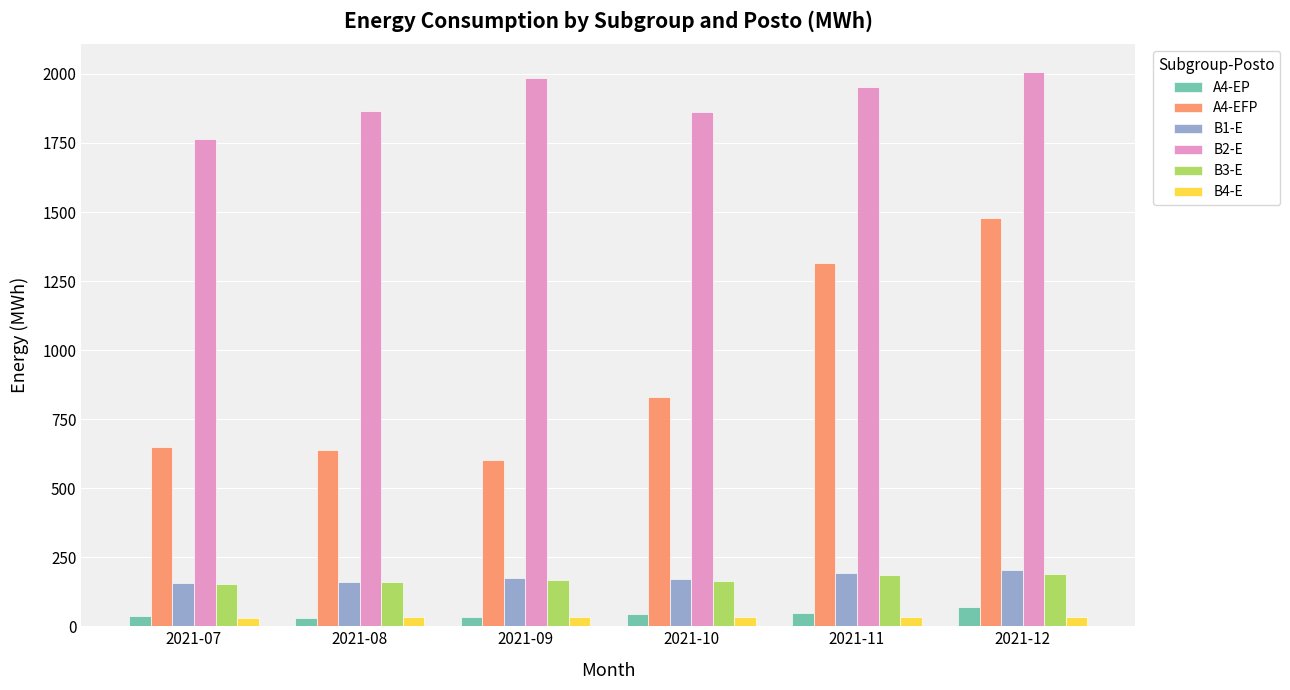

How many bars are there in total?

36